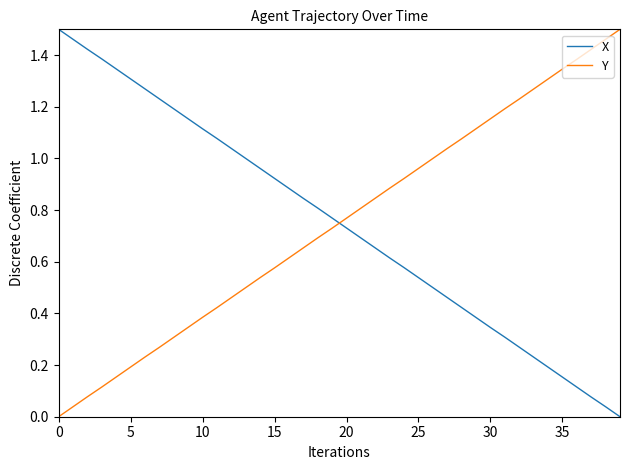

Which series ends up on top after the final intersection of Y and X?

Y